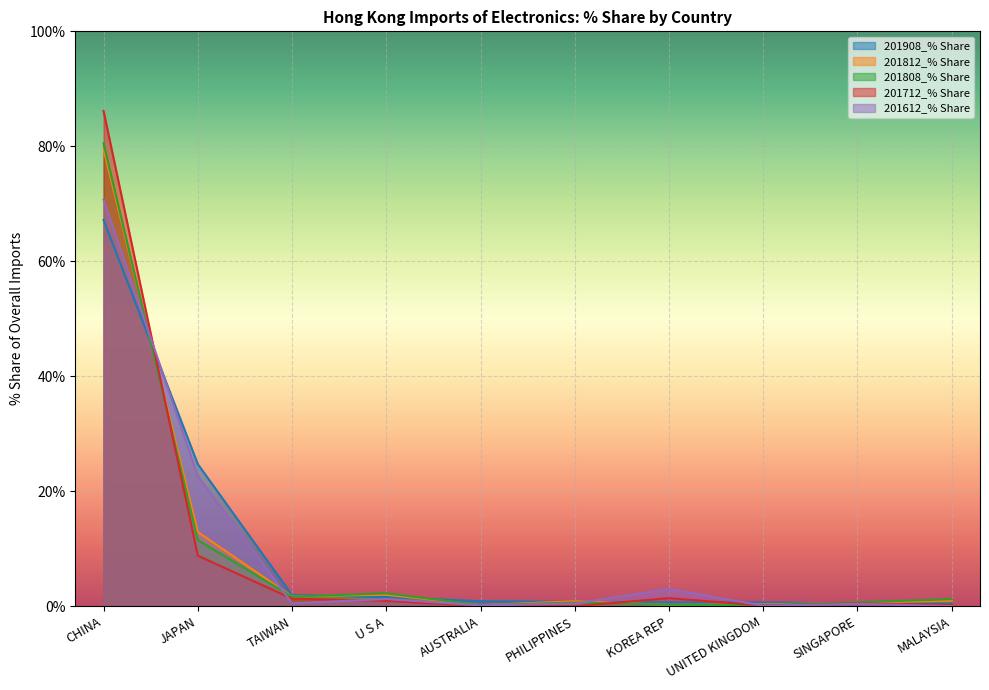

What is the value of the 201812_% Share point at the 2nd from the left?

12.9